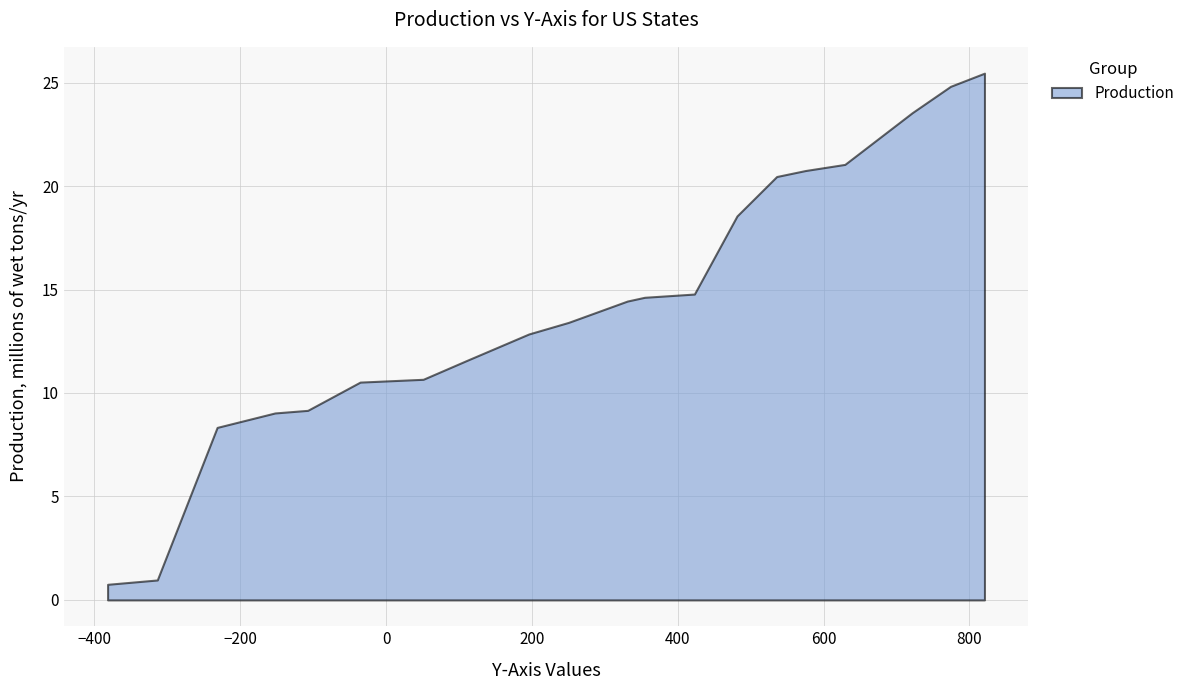

What is the smallest value displayed?

0.8